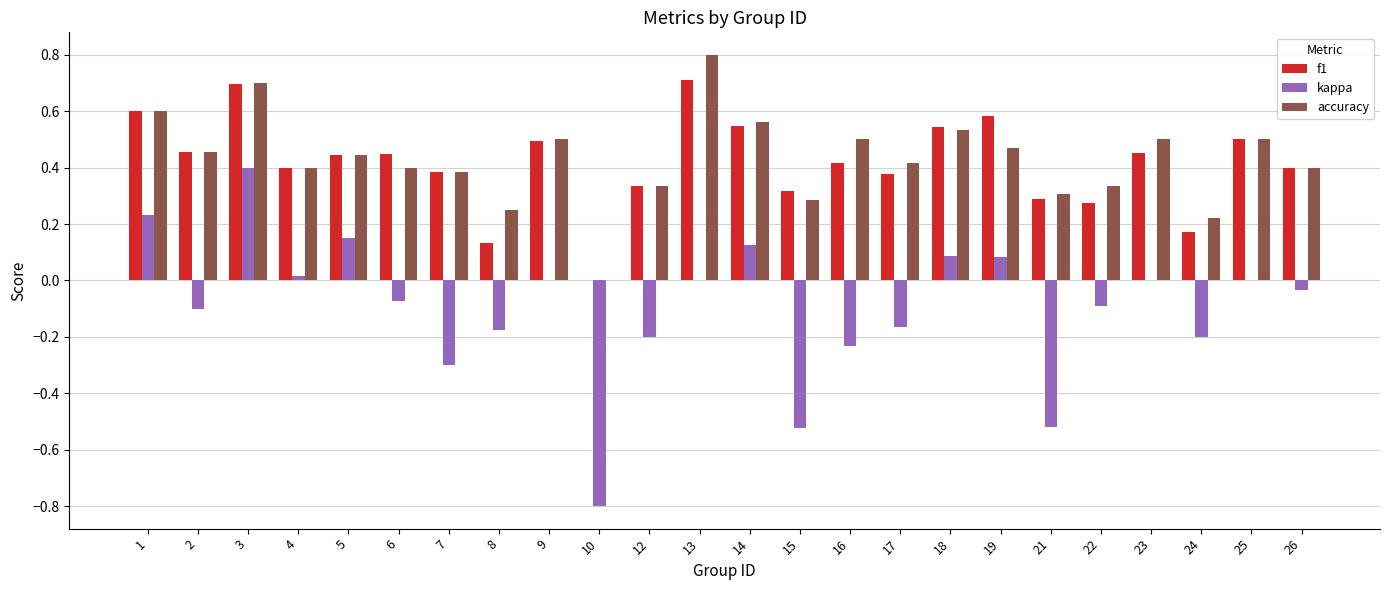

Which series changed the most between 12 and 19?

kappa